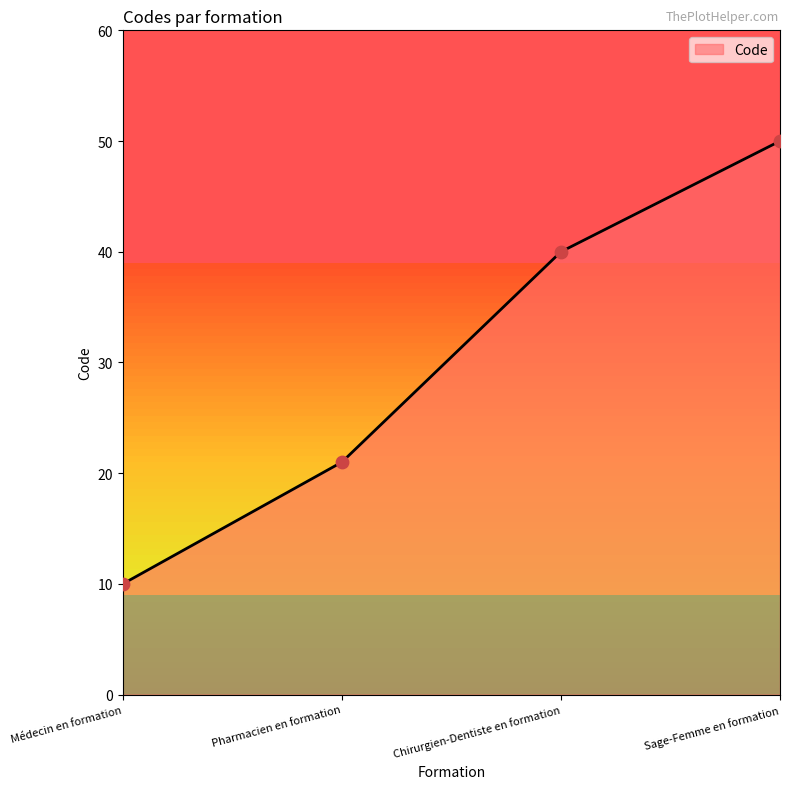

Between Sage-Femme en formation and Pharmacien en formation, which is larger?

Sage-Femme en formation